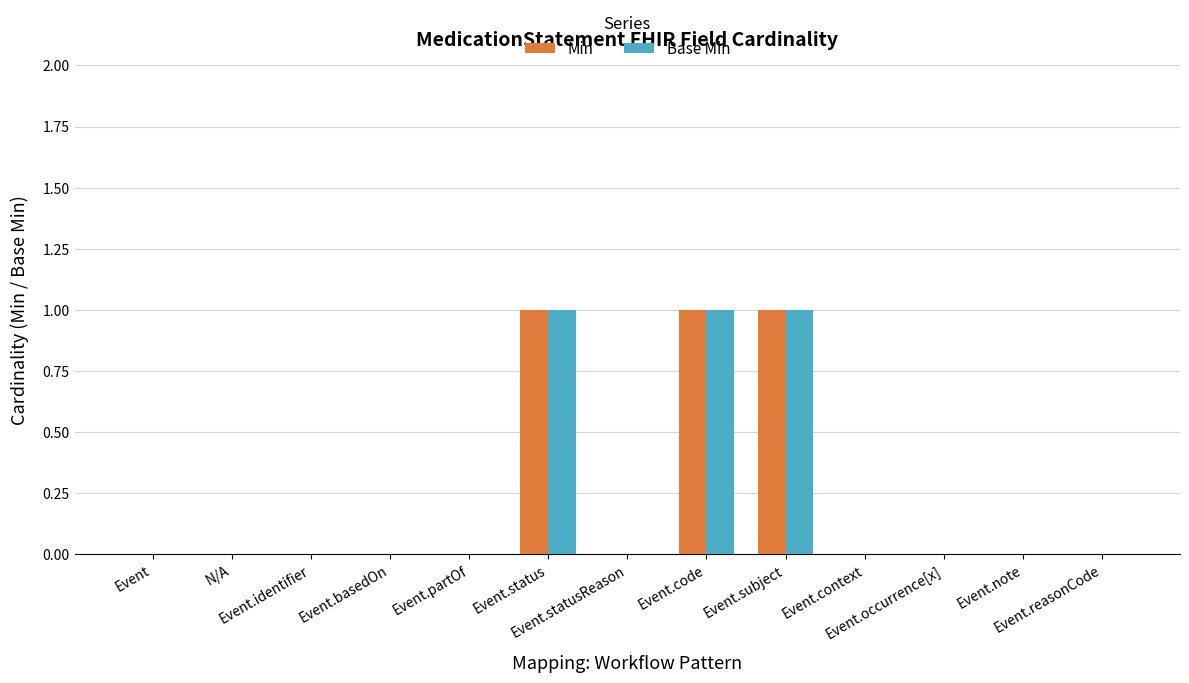

Reading left to right, list all the values displayed in this chart.

Min: 0	0	0	0	0	1	0	1	1	0	0	0	0
Base Min: 0	0	0	0	0	1	0	1	1	0	0	0	0